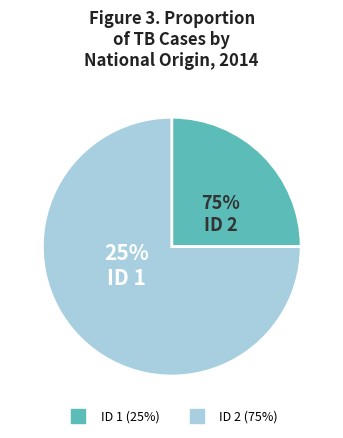

Which category has the biggest portion of the pie?

2